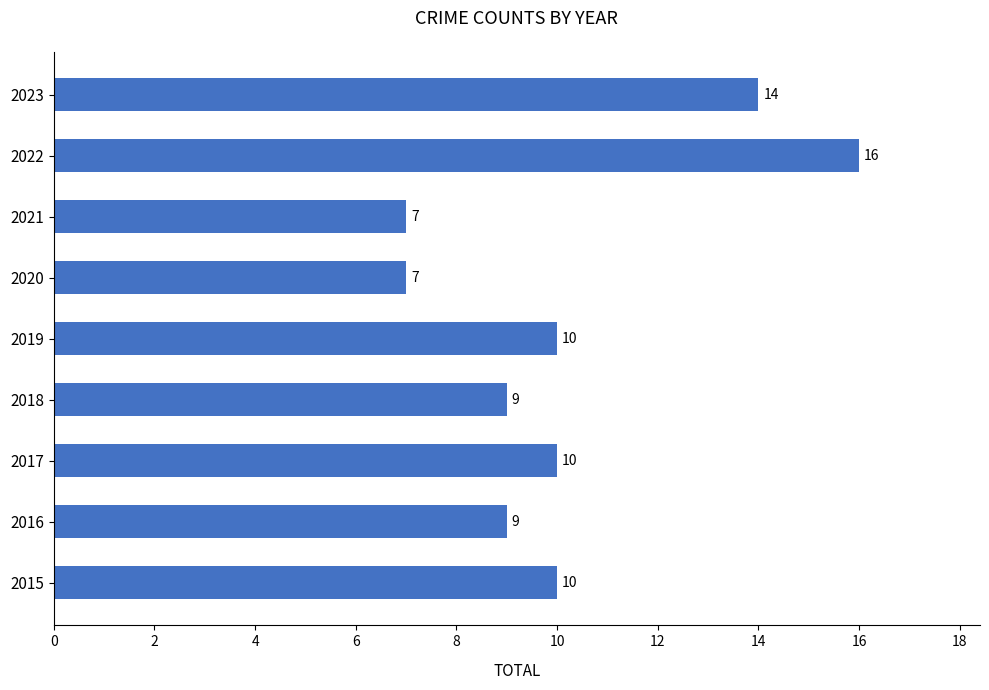

What is the change in value from 2017 to 2023?

+4